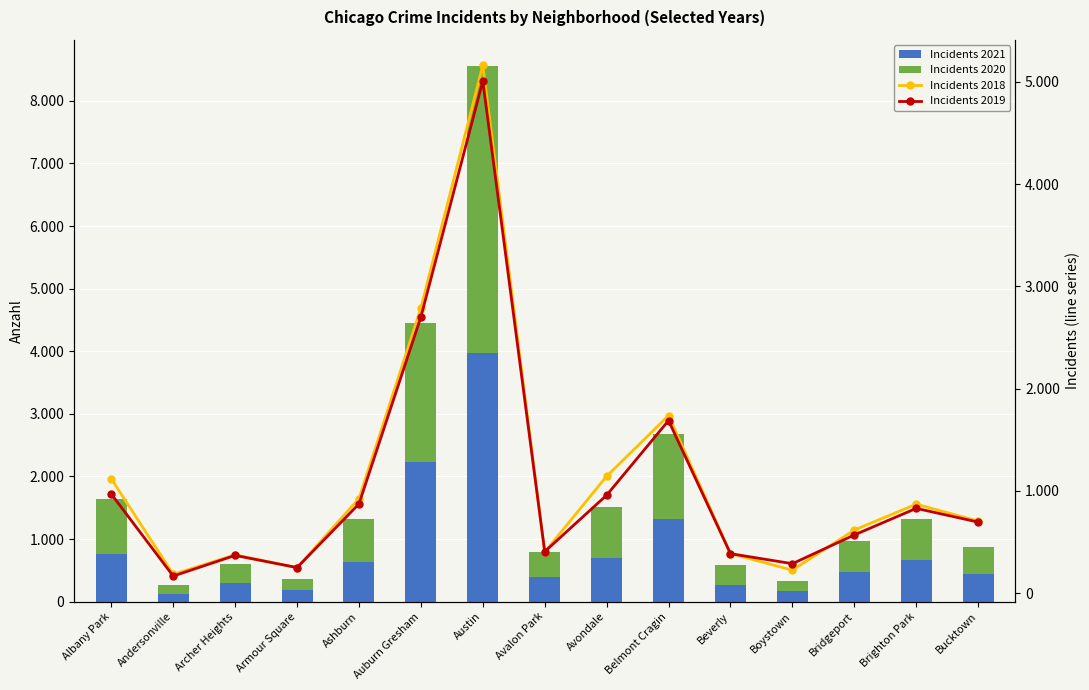

Is the value of Incidents 2018 at Avondale greater than the value of Incidents 2021 at Belmont Cragin?

No